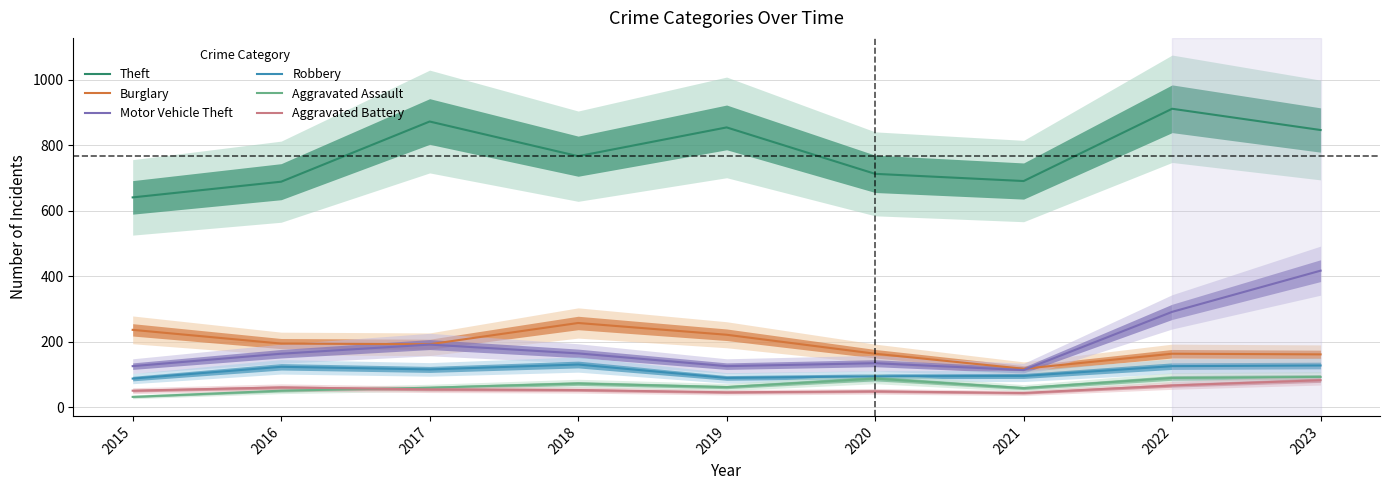

Between which two adjacent categories do Aggravated Battery and Aggravated Assault first intersect?

2016 and 2017